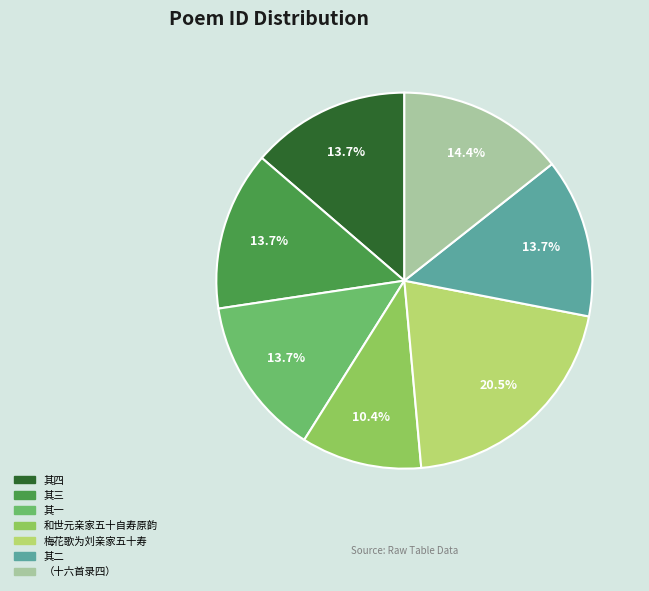

Is there a majority slice in this chart?

No